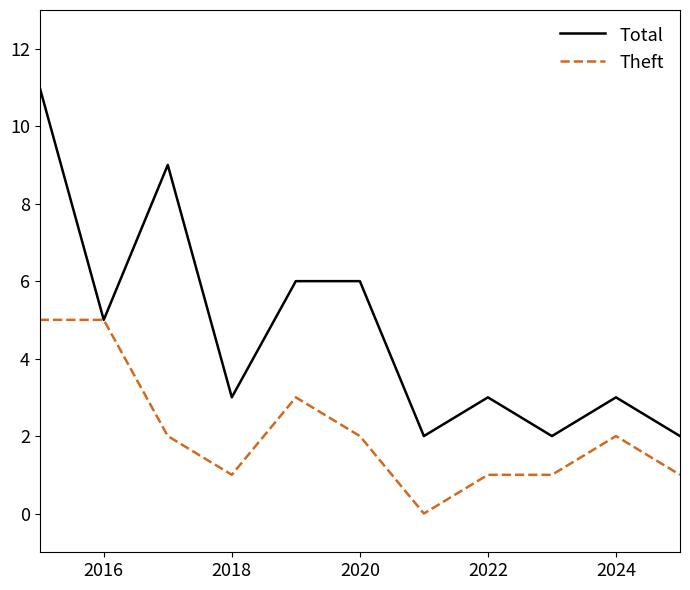

List the series in order of their overall mean, highest first.

Total, Theft